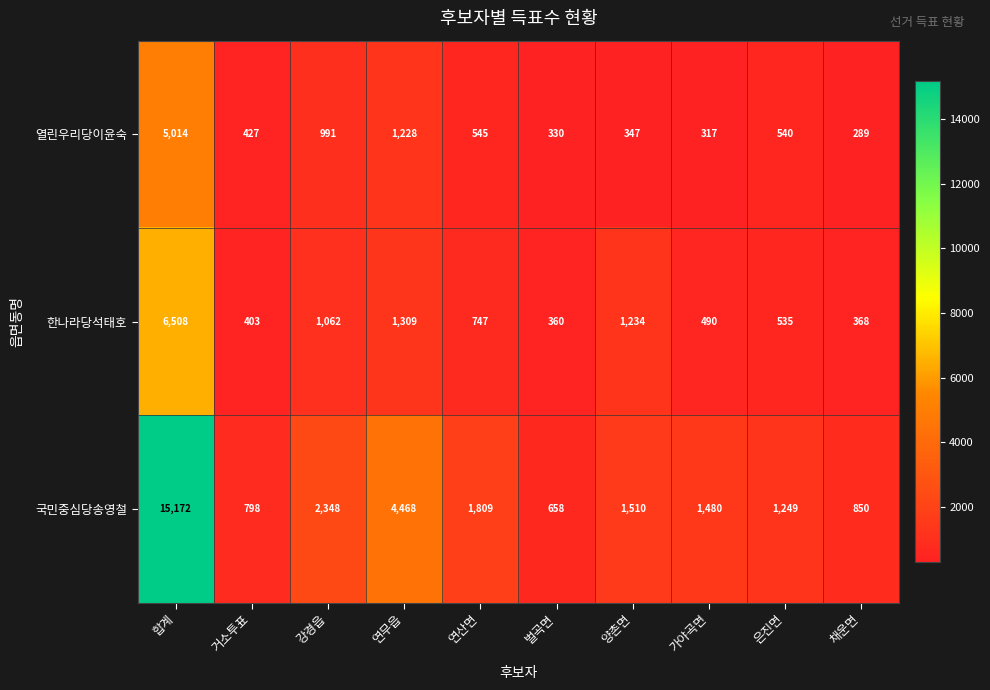

Reading left to right, transcribe all the data shown in this chart.

열린우리당이윤숙: 합계=5014	거소투표=427	강경읍=991	연무읍=1228	연산면=545	벌곡면=330	양촌면=347	가야곡면=317	은진면=540	채운면=289
한나라당석태호: 합계=6508	거소투표=403	강경읍=1062	연무읍=1309	연산면=747	벌곡면=360	양촌면=1234	가야곡면=490	은진면=535	채운면=368
국민중심당송영철: 합계=15172	거소투표=798	강경읍=2348	연무읍=4468	연산면=1809	벌곡면=658	양촌면=1510	가야곡면=1480	은진면=1249	채운면=850